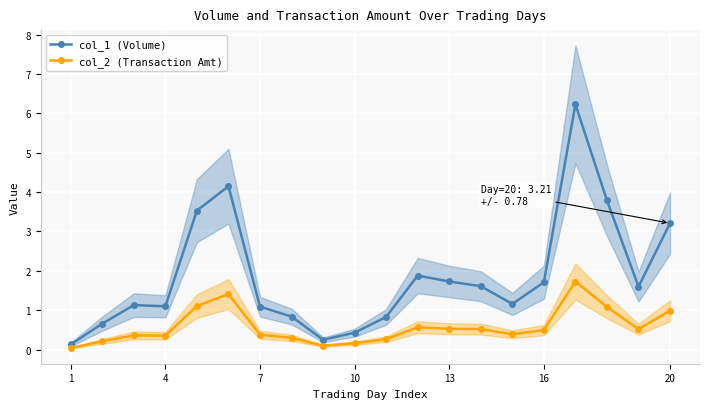

True or false: col_1 (Volume) has more than 2 points higher than both neighbors.

True